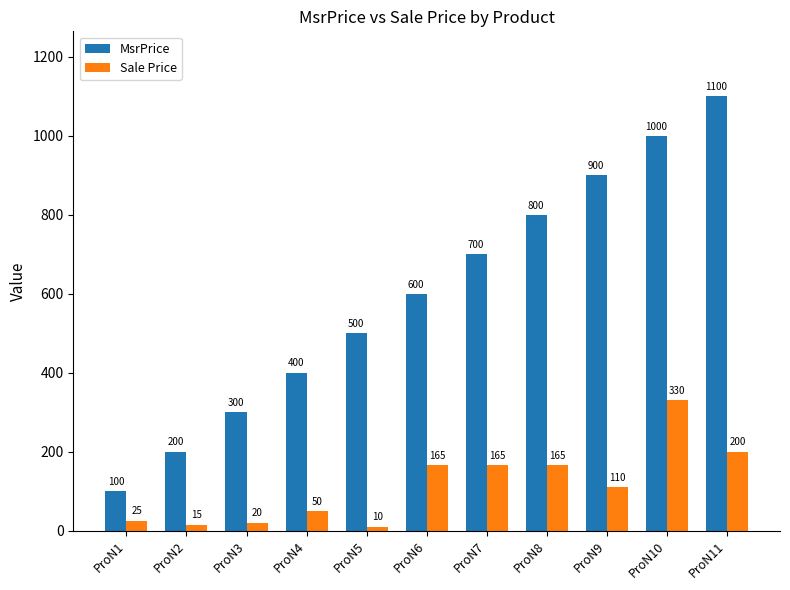

At which category is the sum across all series the highest?

ProN10